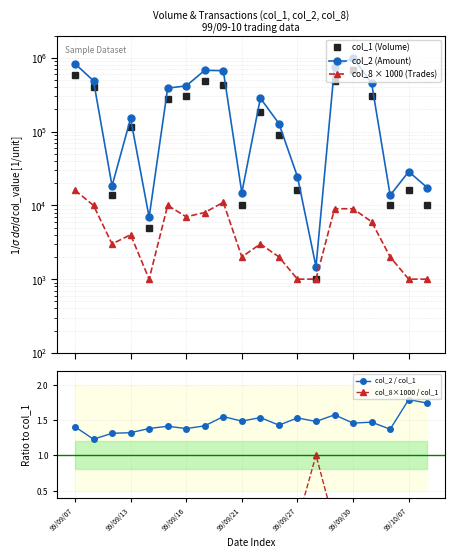

True or false: col_2 / col_1 has more than 0 points higher than both neighbors.

True